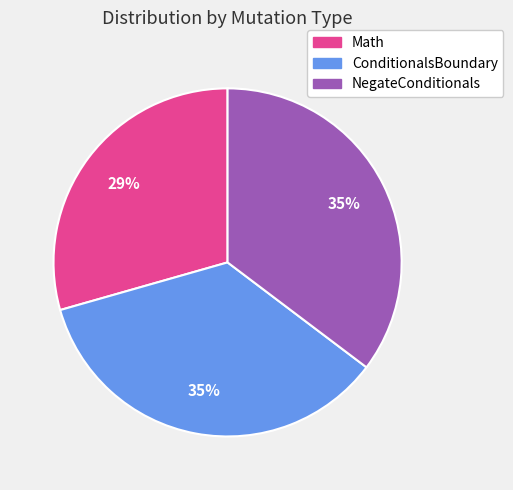

Approximately how many times larger is the value at NegateConditionals compared to Math?

1.2